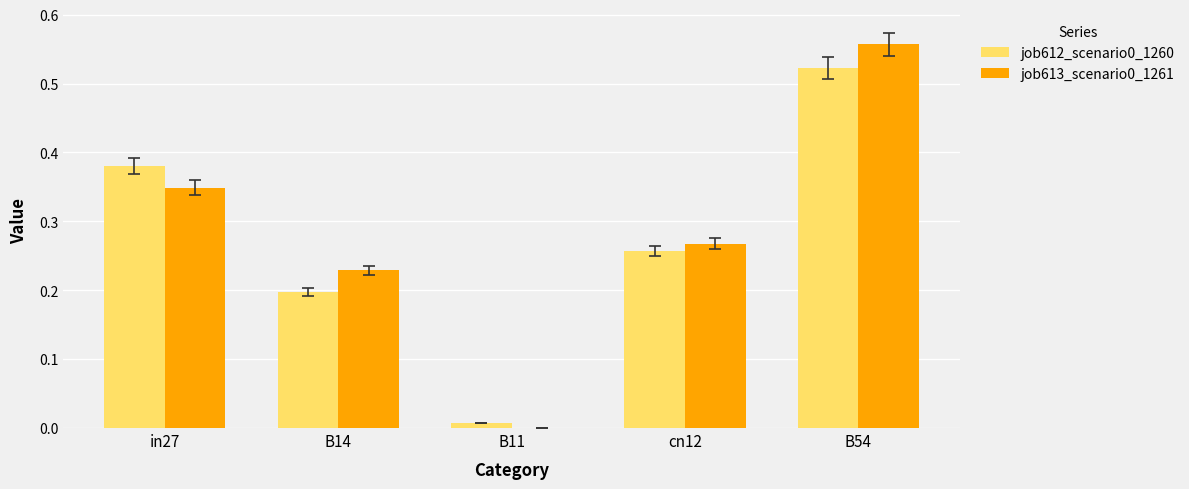

What is the sum of all job613_scenario0_1261 values?

1.4